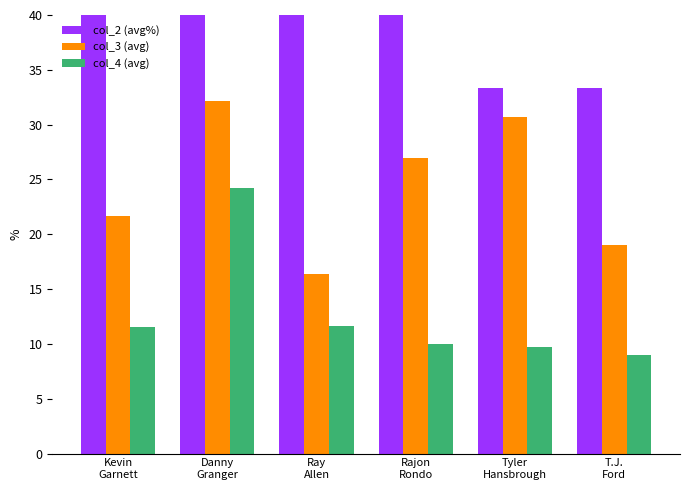

True or false: col_2 (avg%) has a value of 45.6 at Kevin
Garnett.

False